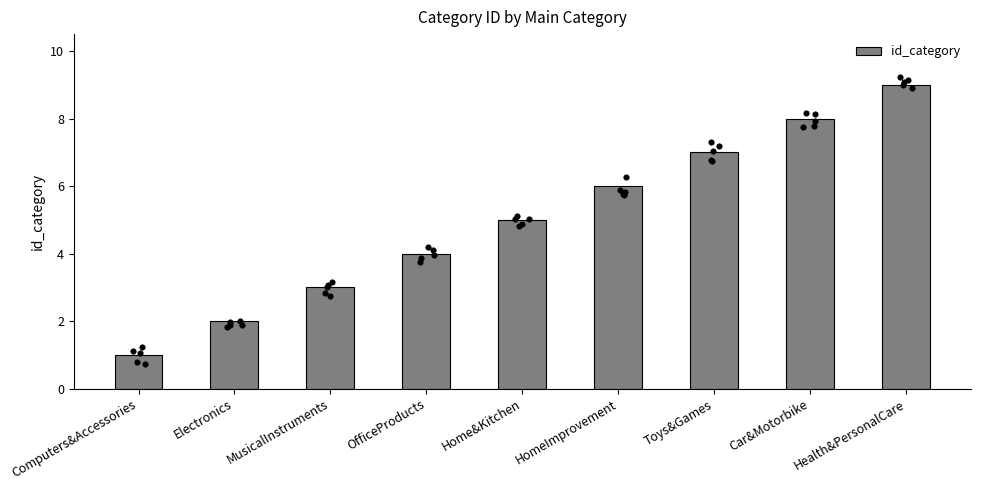

Approximately how many times larger is the value at MusicalInstruments compared to Health&PersonalCare?

0.3